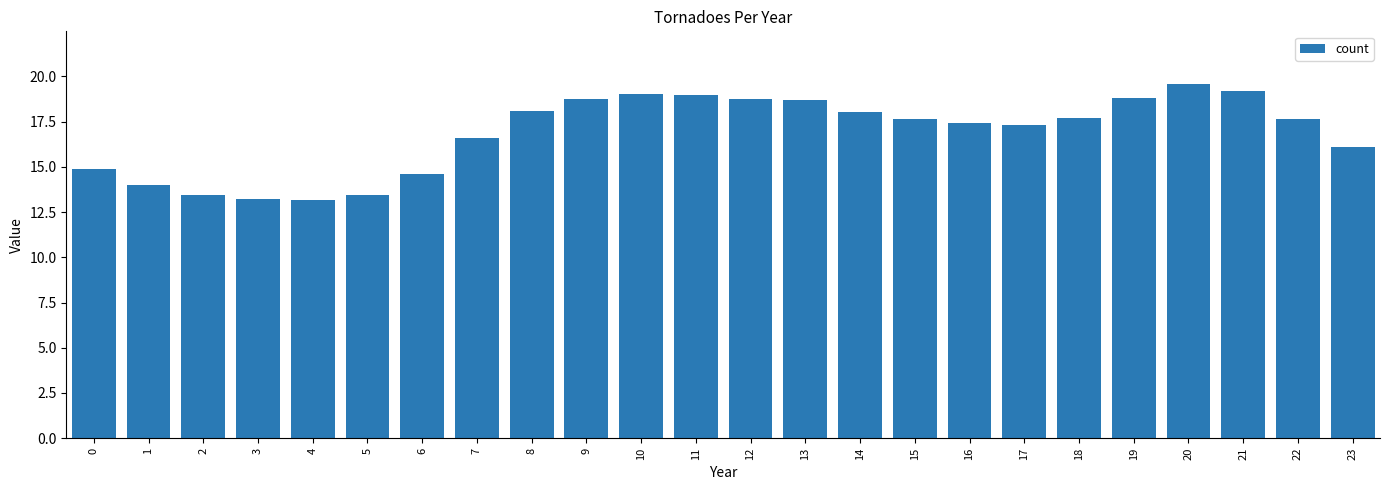

What is the maximum value shown in the chart?

19.6